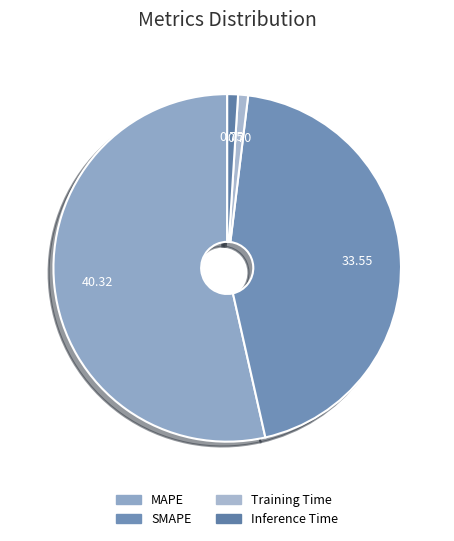

How many segments does this pie chart have?

4